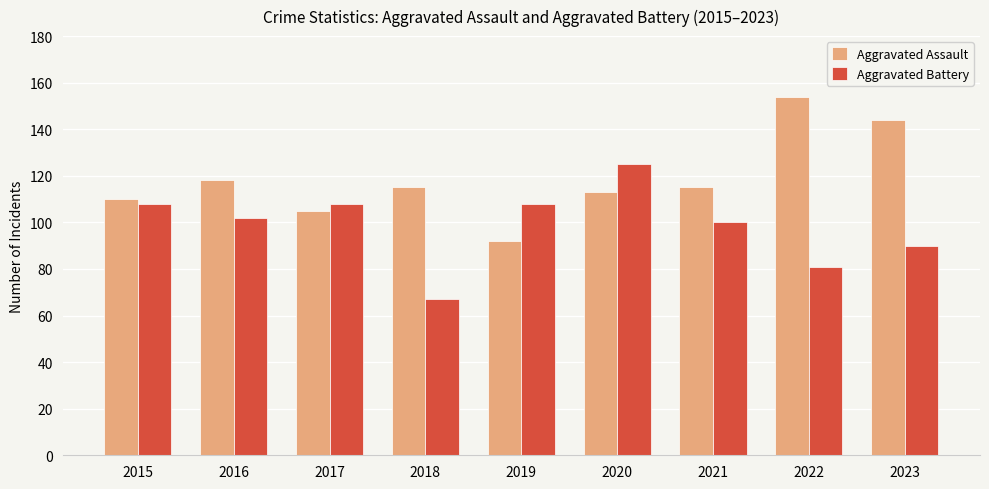

How many bars are there in each group?

2